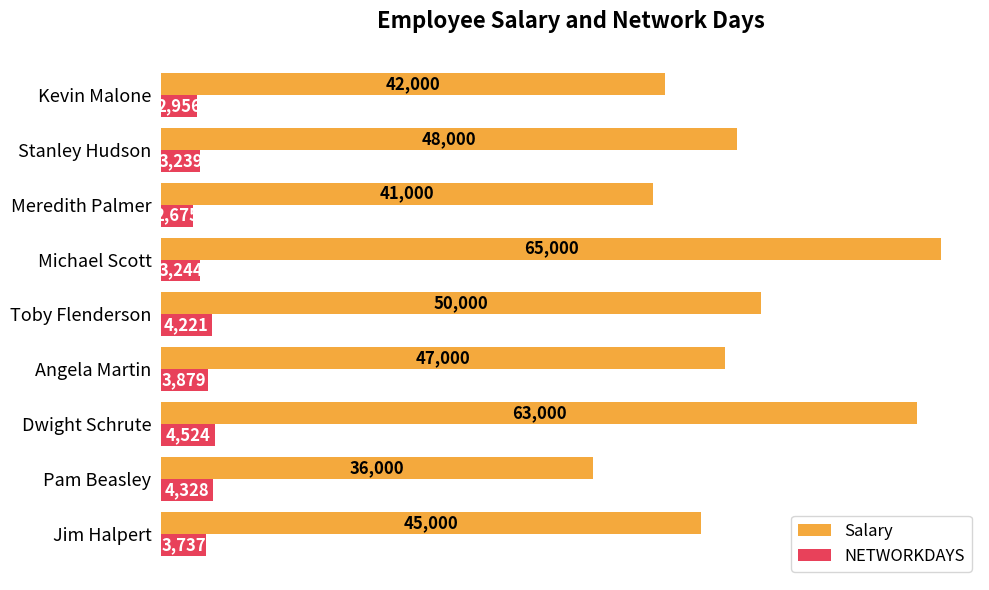

Read the NETWORKDAYS value at Michael Scott, to the nearest 100.

3200